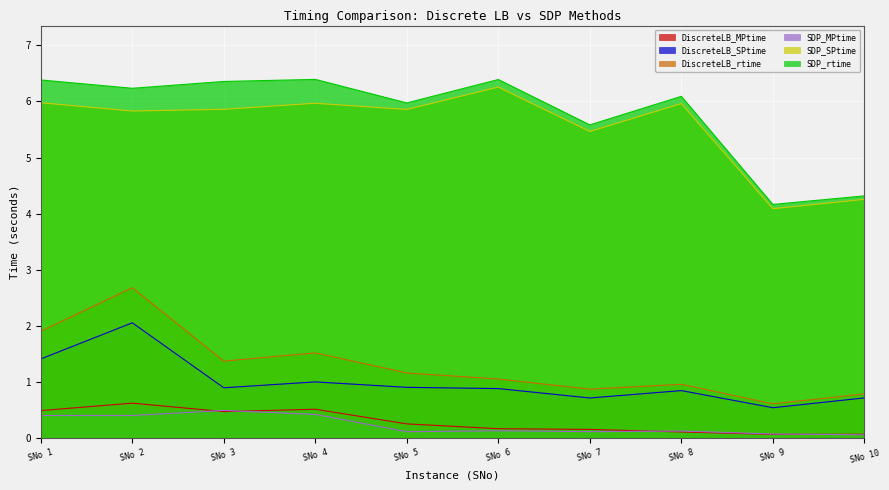

Which series has the largest range (max minus min)?

SDP_rtime